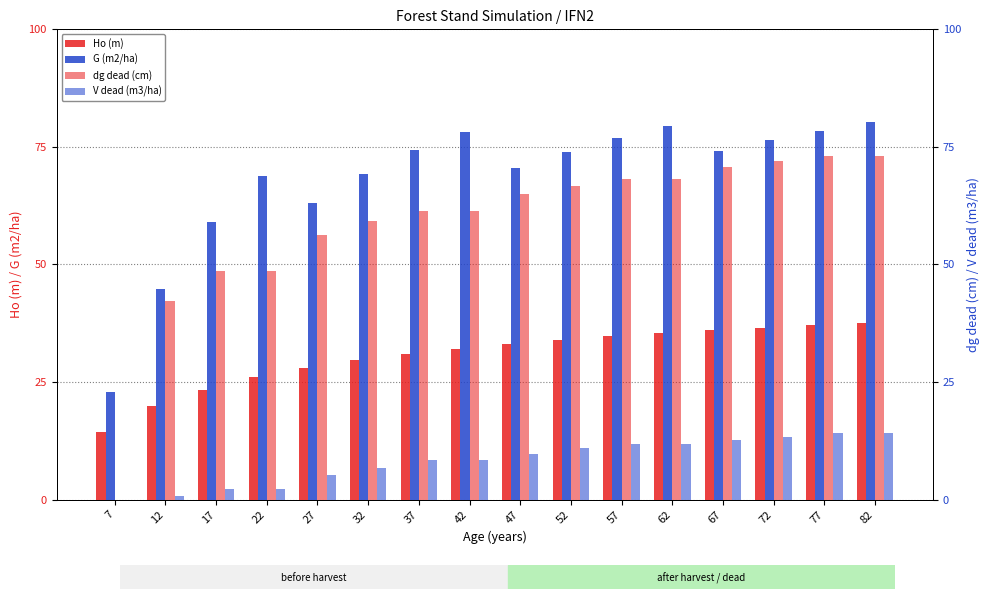

Is the value of dg dead (cm) at 67 greater than the value of Ho (m) at 42?

Yes